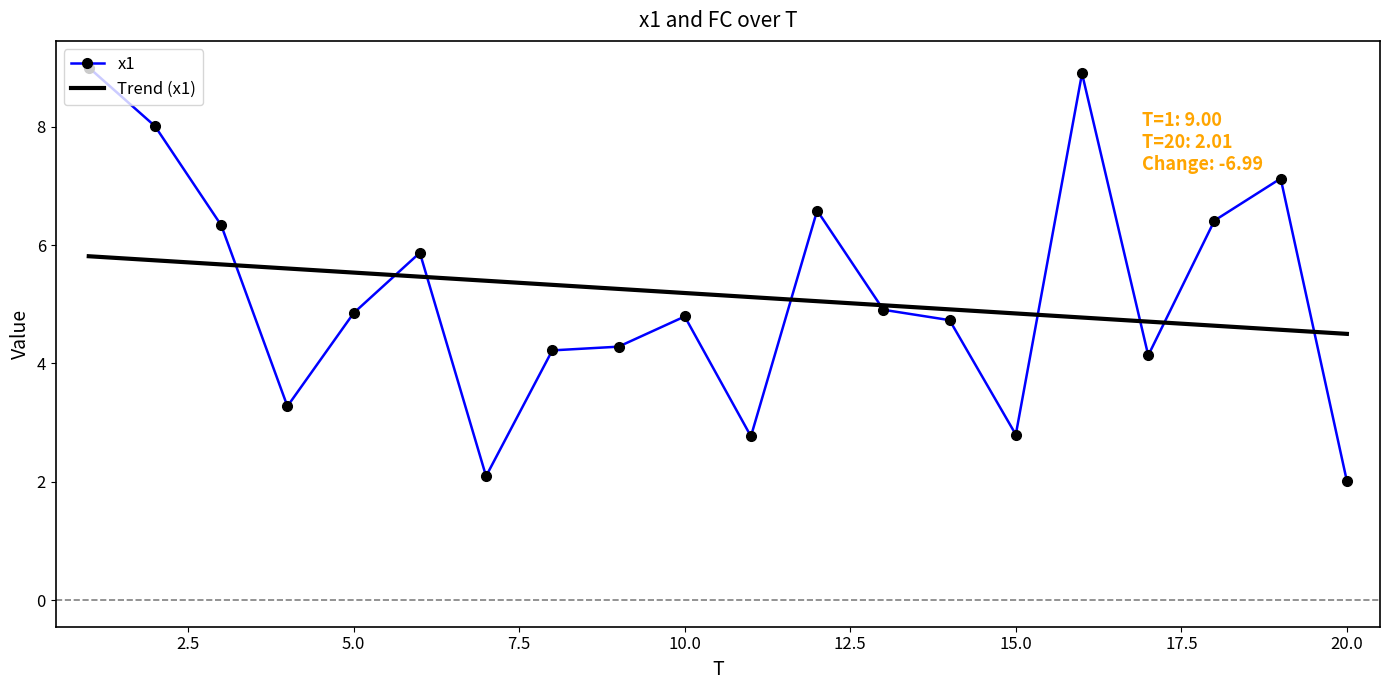

Which series has the widest spread of values?

x1